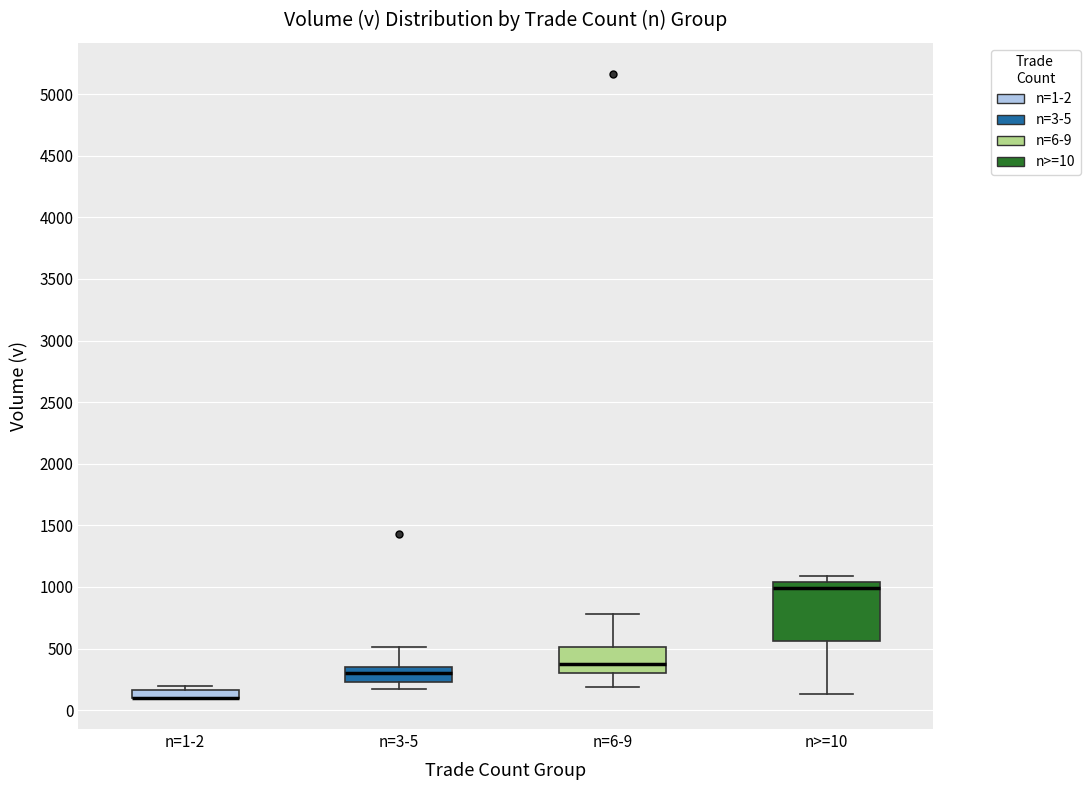

Which box is the tallest, from its lower edge to its upper edge?

n>=10